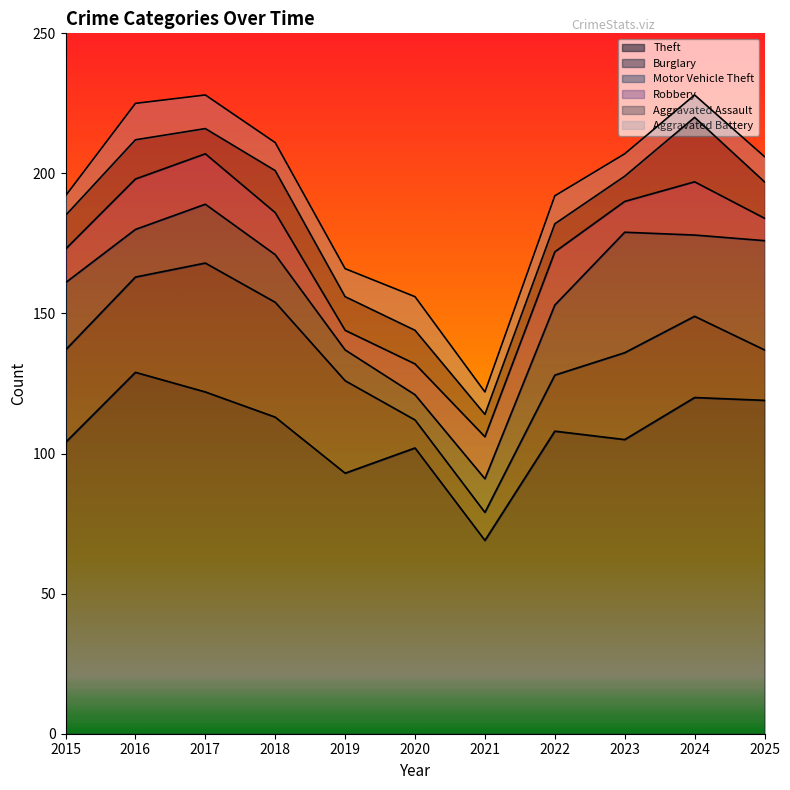

Where do Aggravated Battery and Robbery first cross each other?

2018 and 2019